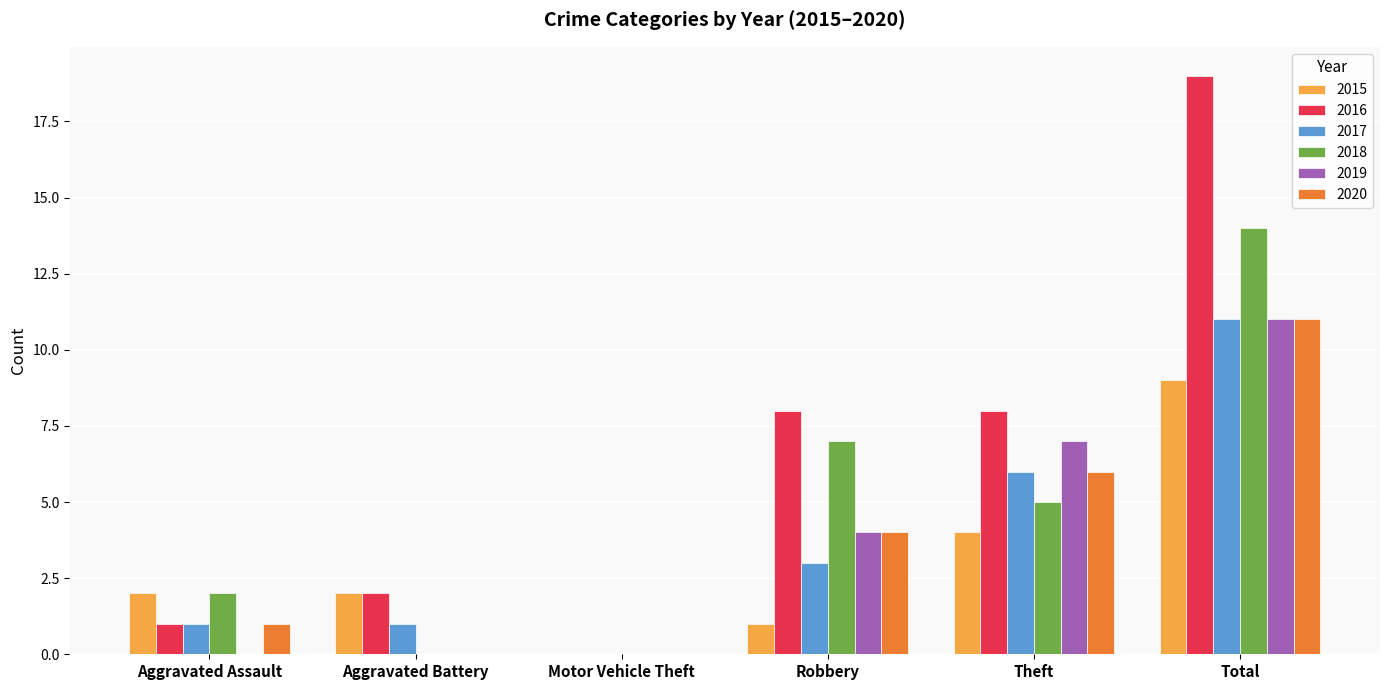

How many series are shown in this chart?

6